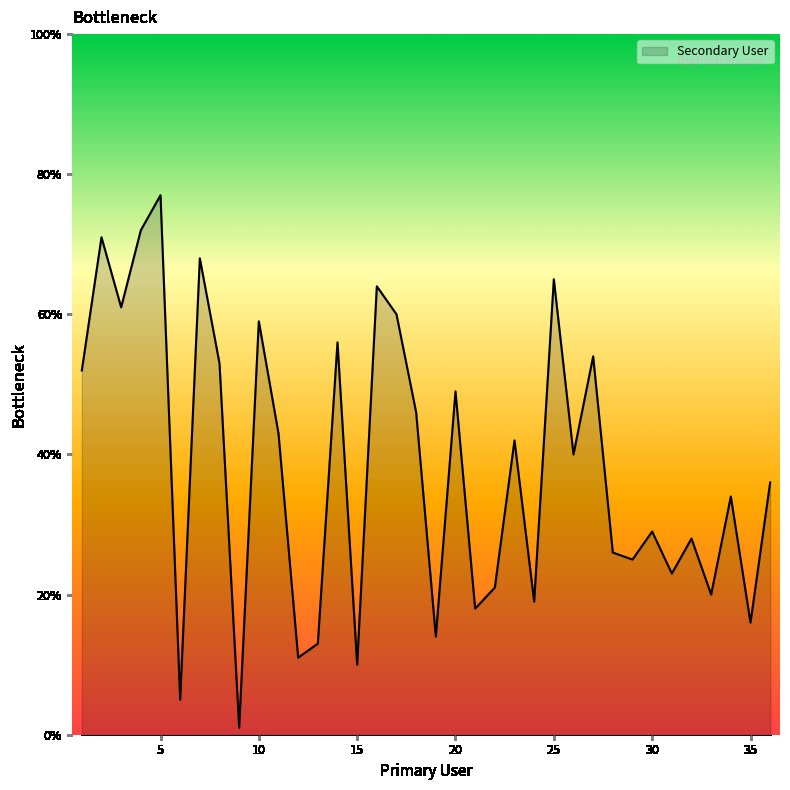

Count the number of categories in the chart.

36